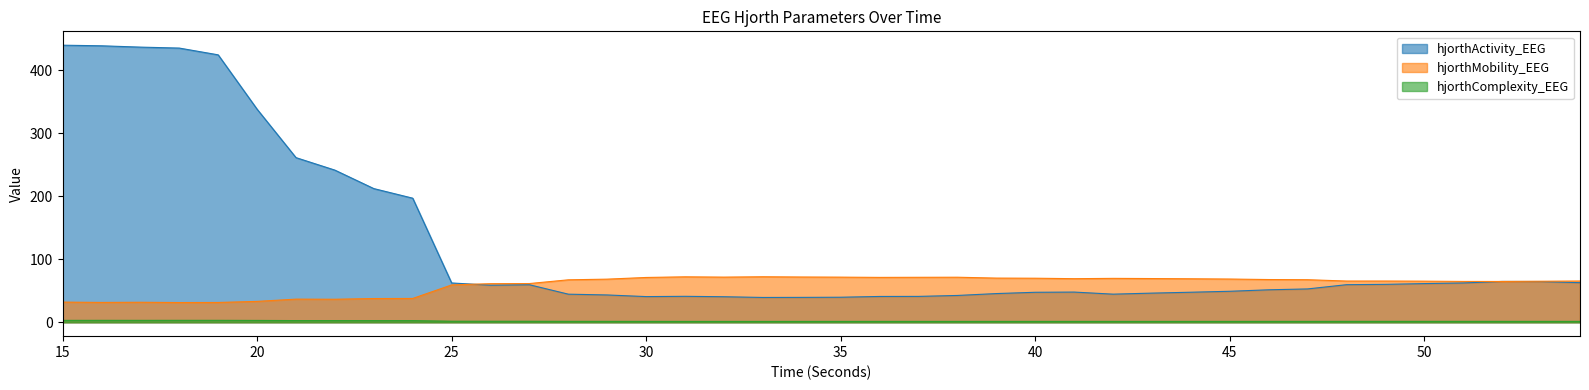

What is the difference between the hjorthActivity_EEG values at 35 and 39?

5.8